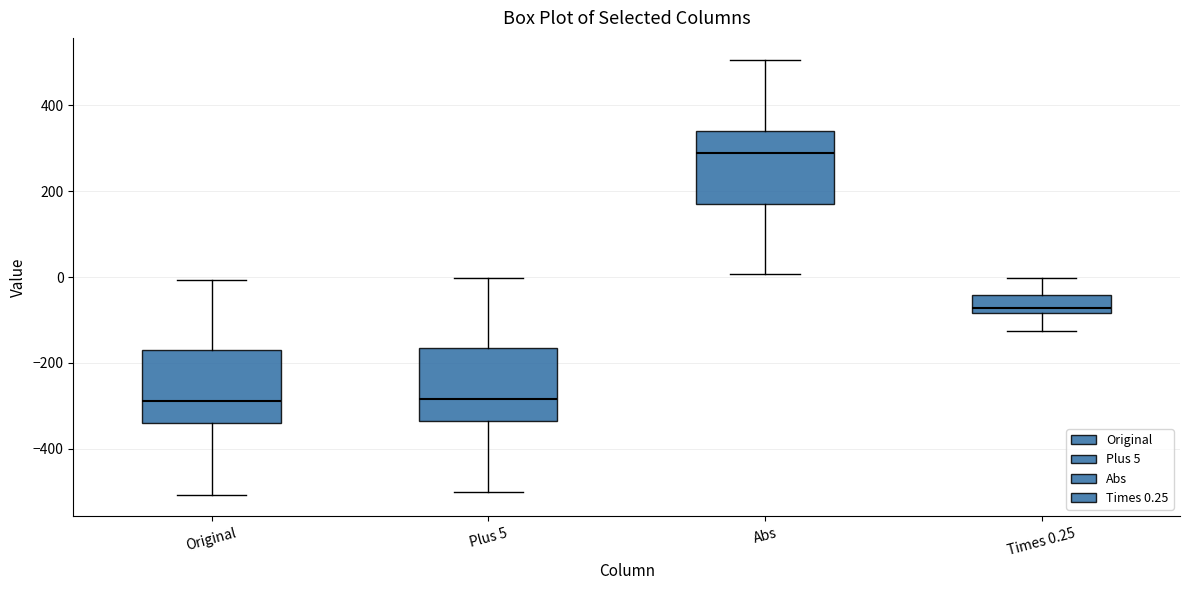

Reading left to right, transcribe this box plot: for each box, give where its median line is, the range the box spans, and where its two whiskers end, as read against the y-axis. The values are not printed on the chart, so give them approximately, as read against the axis.

Original: median -280, box -340 to -160, whiskers -500 to 0
Plus 5: median -280, box -340 to -160, whiskers -500 to 0
Abs: median 280, box 160 to 340, whiskers 0 to 500
Times 0.25: median -80 (just above the box's lower edge), box -80 to -40, whiskers -120 to 0